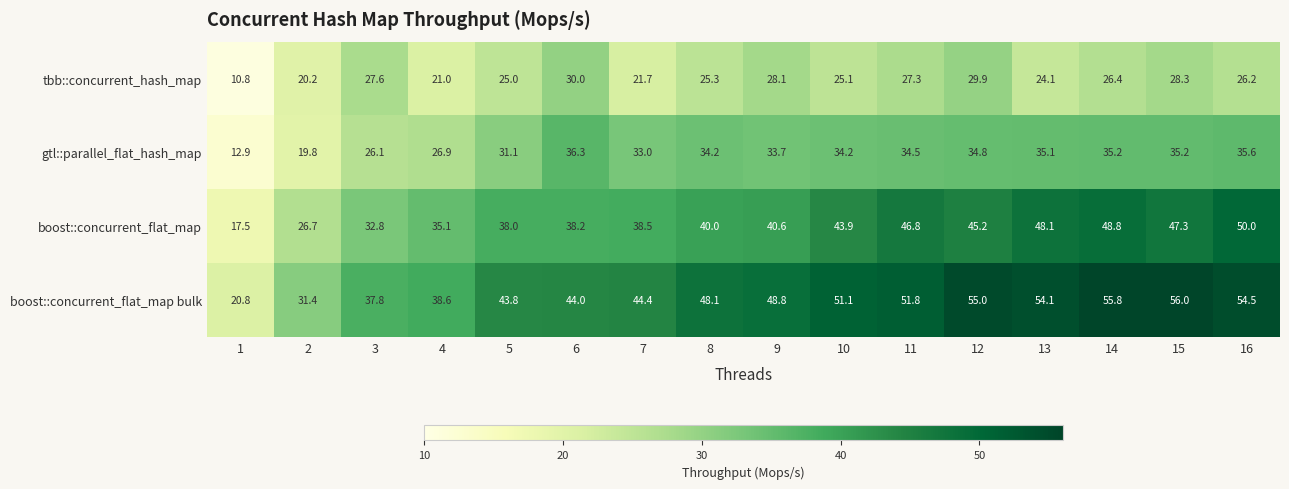

The boost::concurrent_flat_map bulk series shows 20.8 at 1. True or false?

True